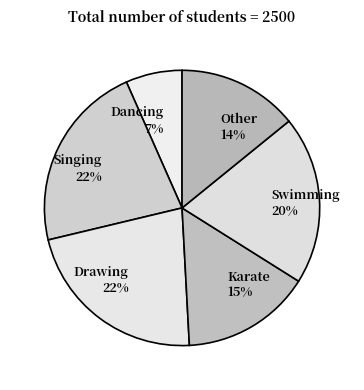

Is the sum of Singing and Swimming greater than half?

No